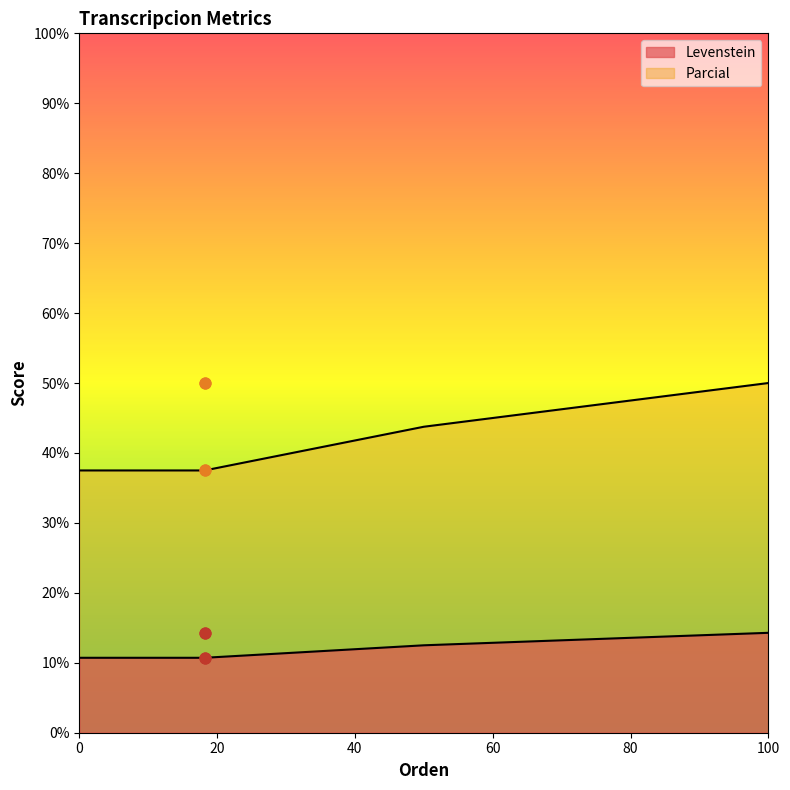

At how many categories does at least one series exceed 29?

4